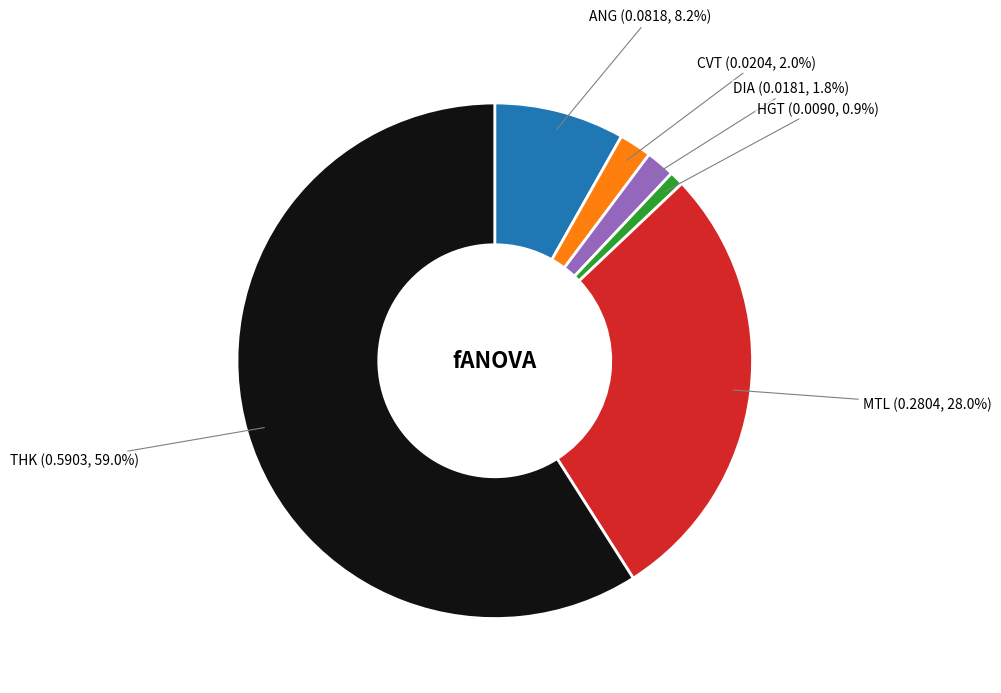

What is the majority slice?

THK